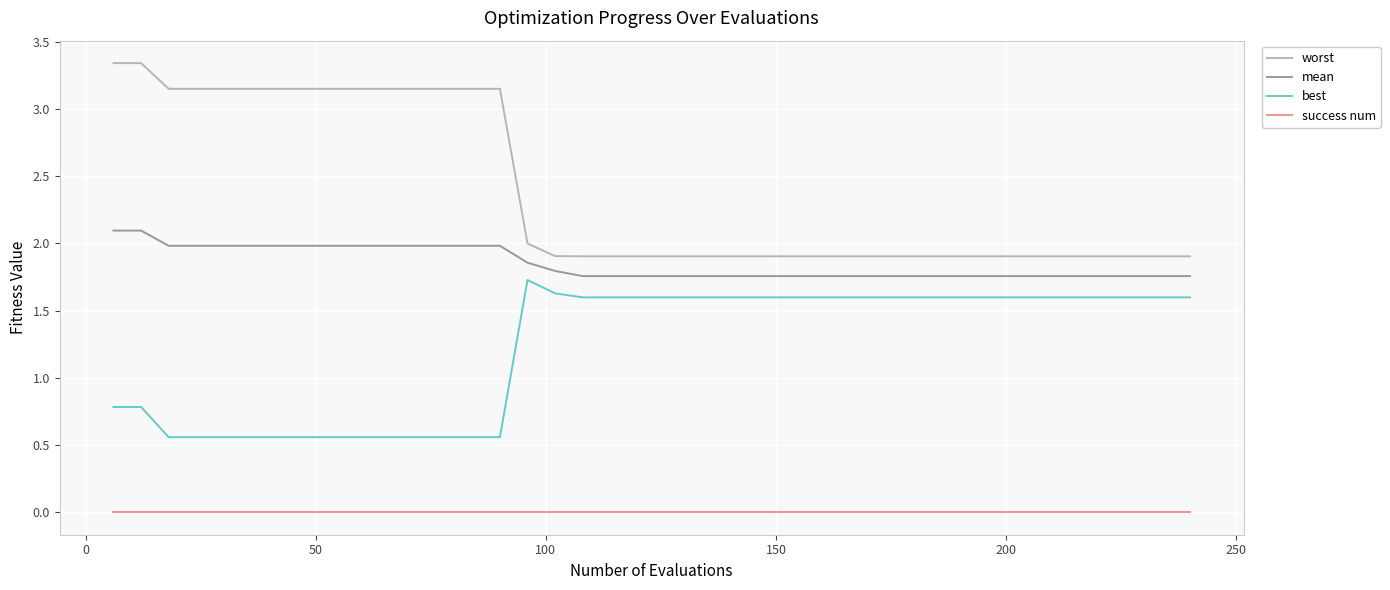

What is the highest value of the mean series?

2.1